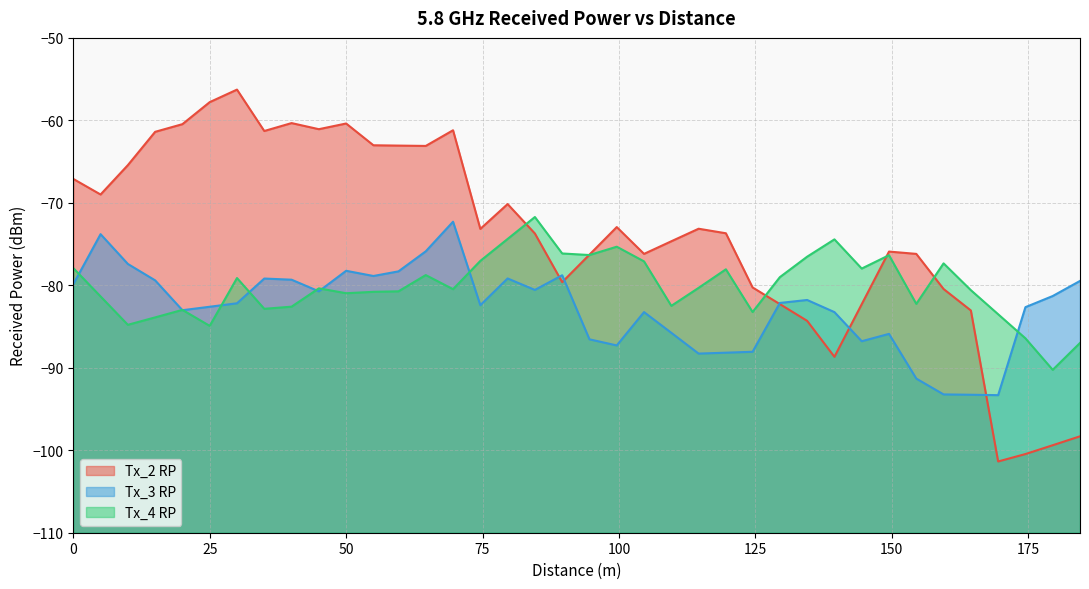

What is the approximate value of Tx_4 RP at 0?

-77.9